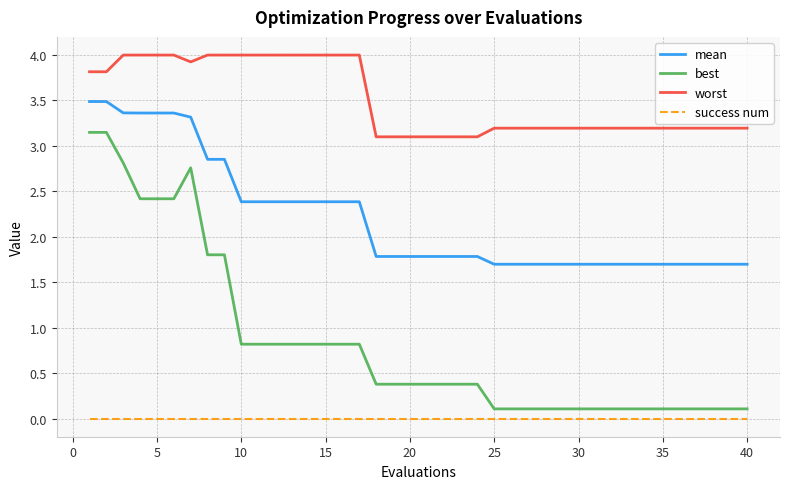

What is the maximum value shown in the chart?

4.0